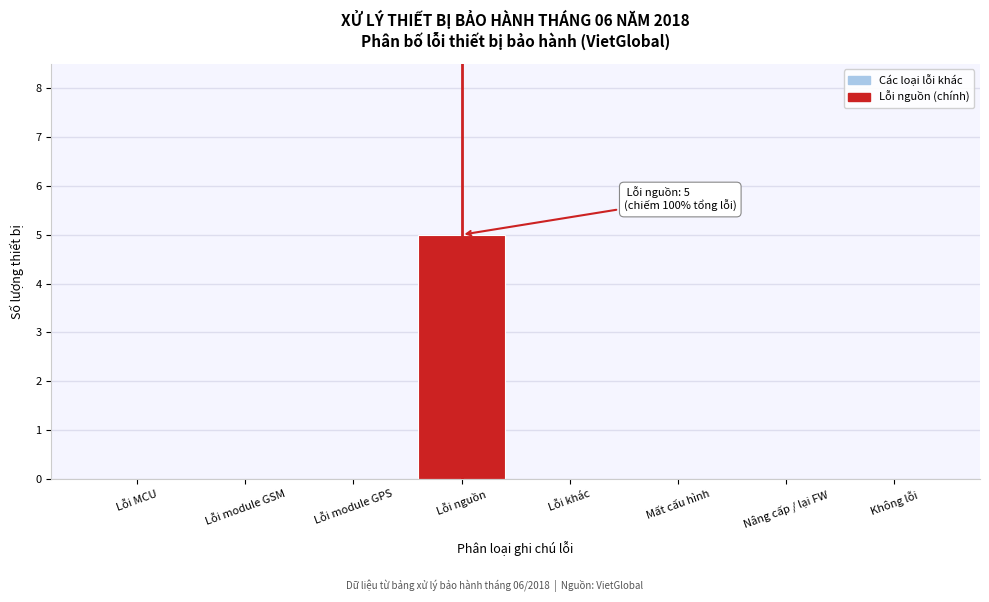

Reading right to left, transcribe all the data shown in this chart.

Không lỗi=0	Nâng cấp / lại FW=0	Mất cấu hình=0	Lỗi khác=0	Lỗi nguồn=5	Lỗi module GPS=0	Lỗi module GSM=0	Lỗi MCU=0